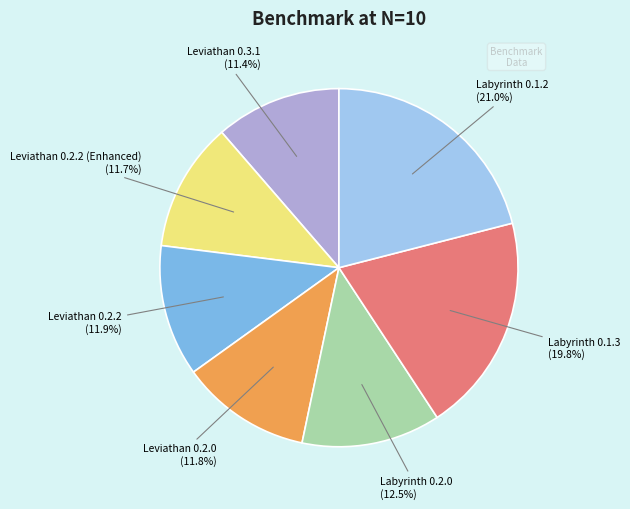

Does any single category account for the majority?

No